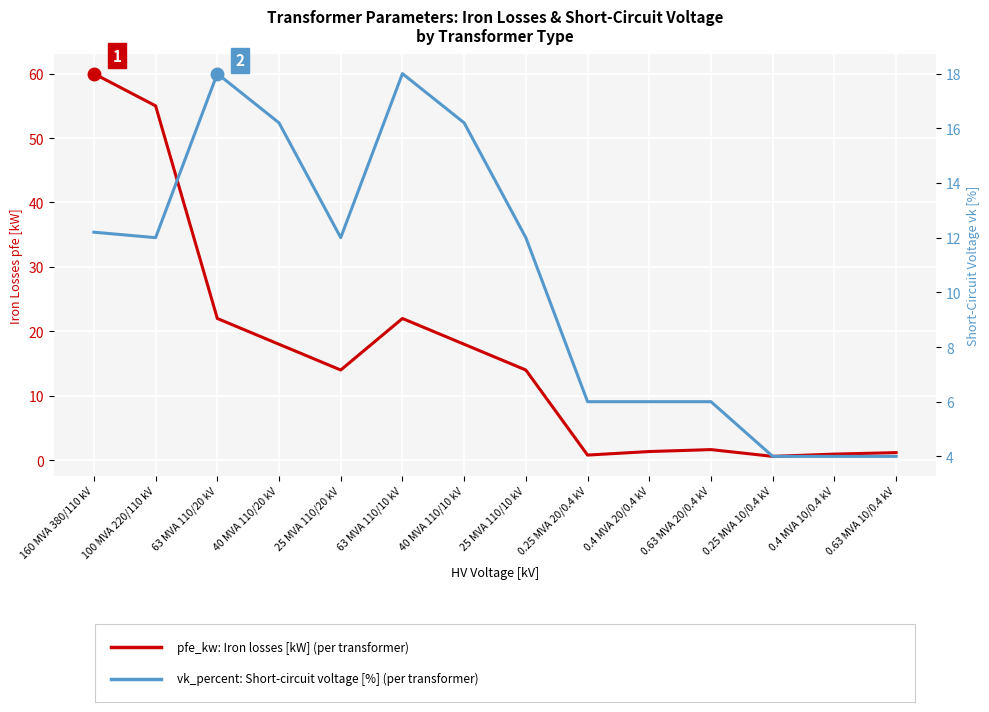

What are all the series names shown in the legend?

pfe_kw: Iron losses [kW], vk_percent: Short-circuit voltage [%]